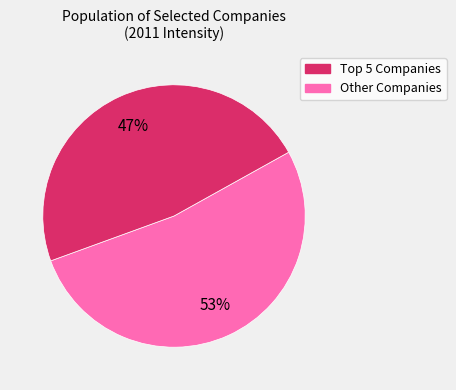

How many segments does this pie chart have?

2